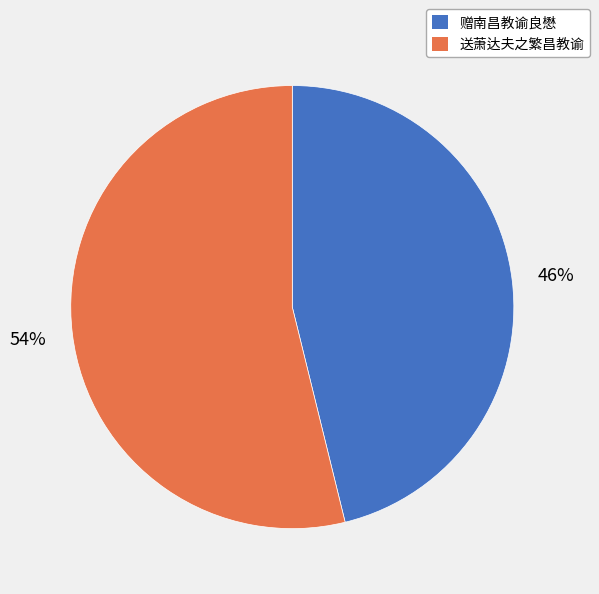

What percentage is the 送萧达夫之繁昌教谕 slice, to the nearest percent?

54%